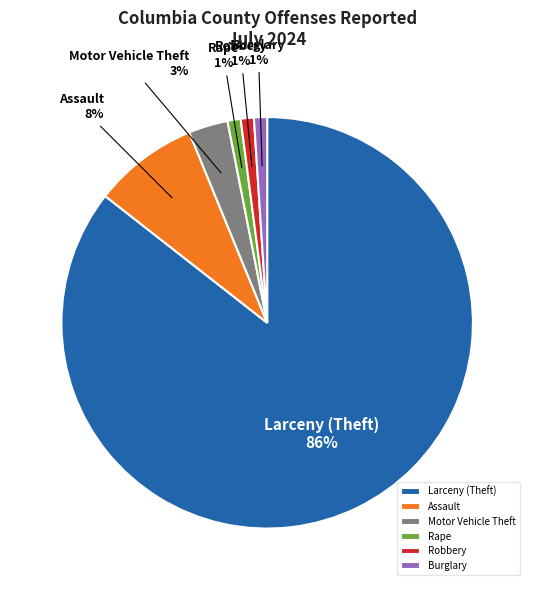

True or false: Rape accounts for 11% of the total.

False